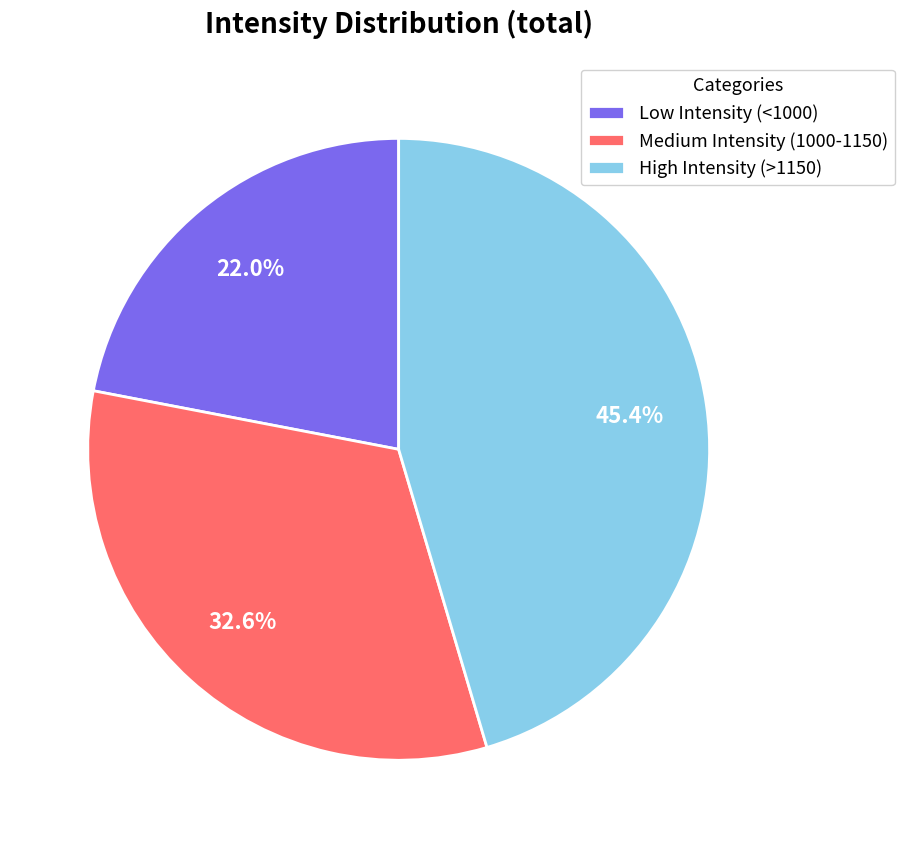

How many slices are in this pie chart?

3